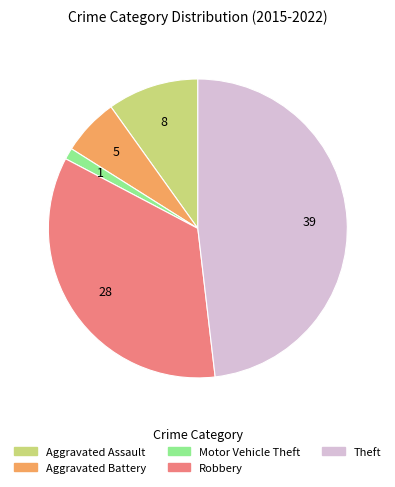

Does Theft represent more than half of the total?

No